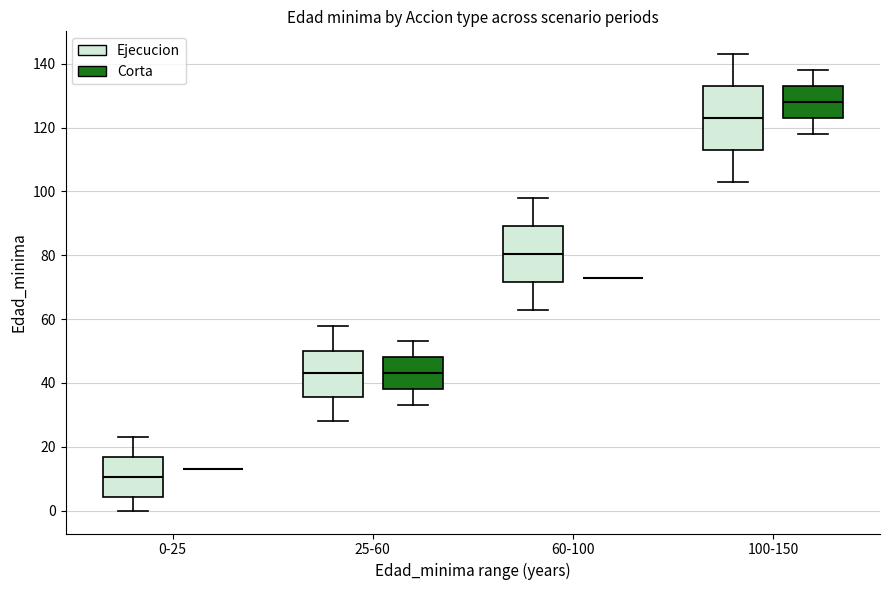

Comparing the boxes themselves (not the whiskers), which one is the tallest?

100-150 (Ejecucion)